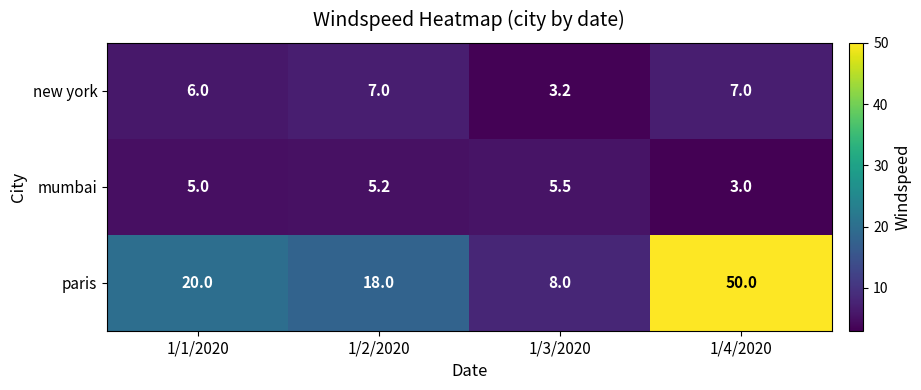

Rank the series by their maximum value, from lowest to highest.

mumbai, new york, paris